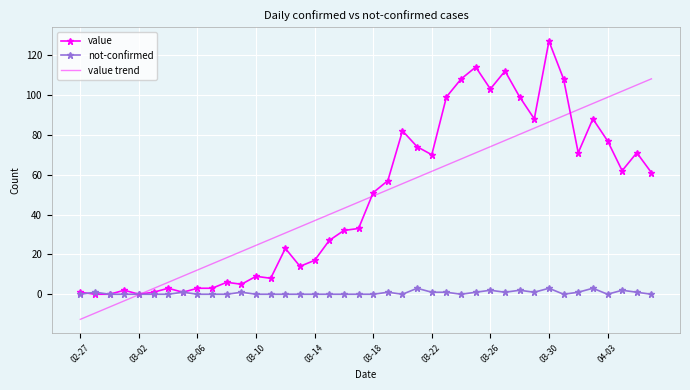

Which series has the largest range (max minus min)?

value